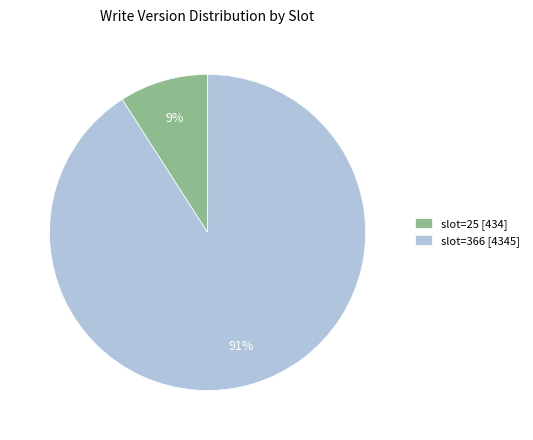

To the nearest percent, what is the difference between the slot=25 and slot=366 slice percentages?

82%